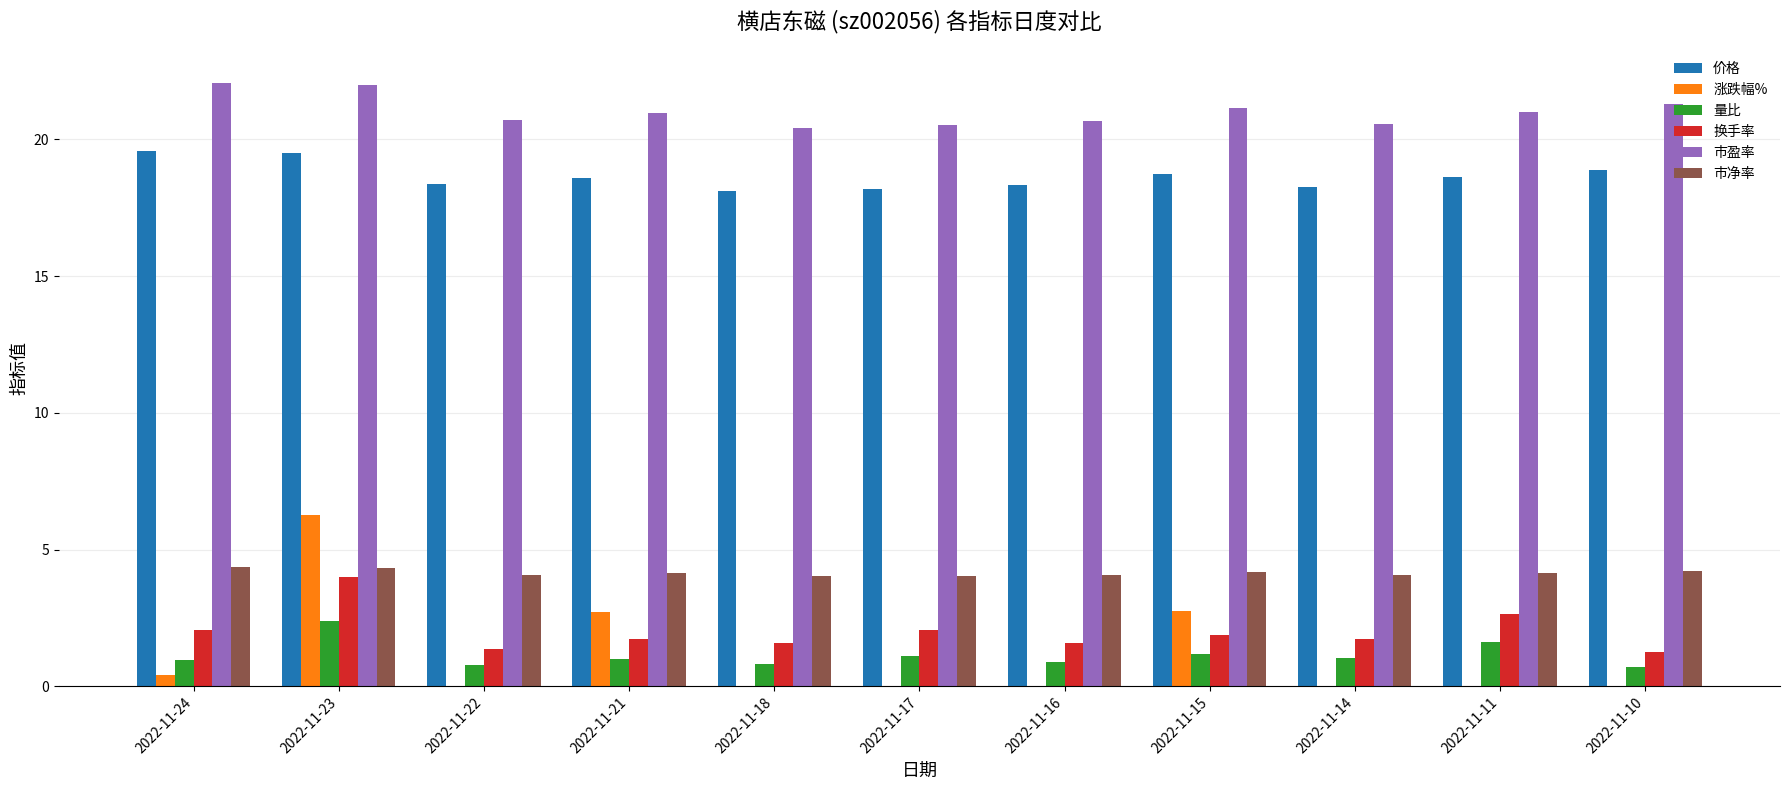

Where is 涨跌幅% nearest to the value 2?

2022-11-21